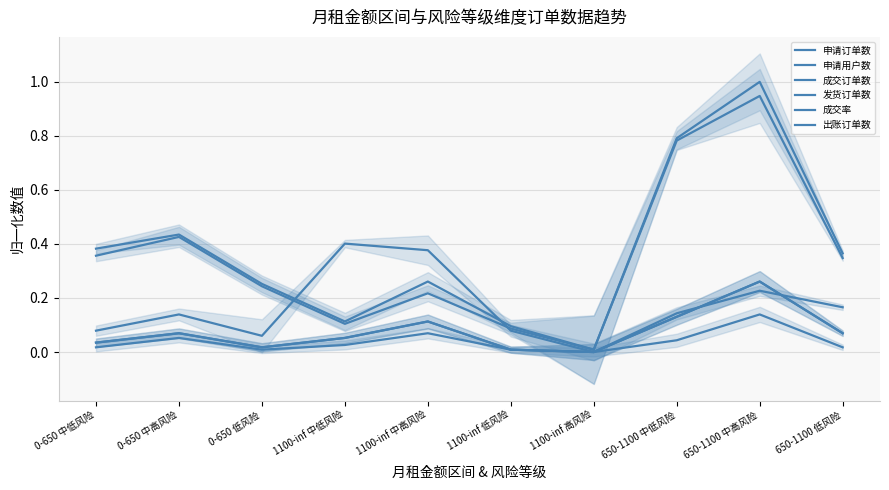

Between which two adjacent categories do 成交订单数 and 成交率 first intersect?

650-1100 中低风险 and 650-1100 中高风险